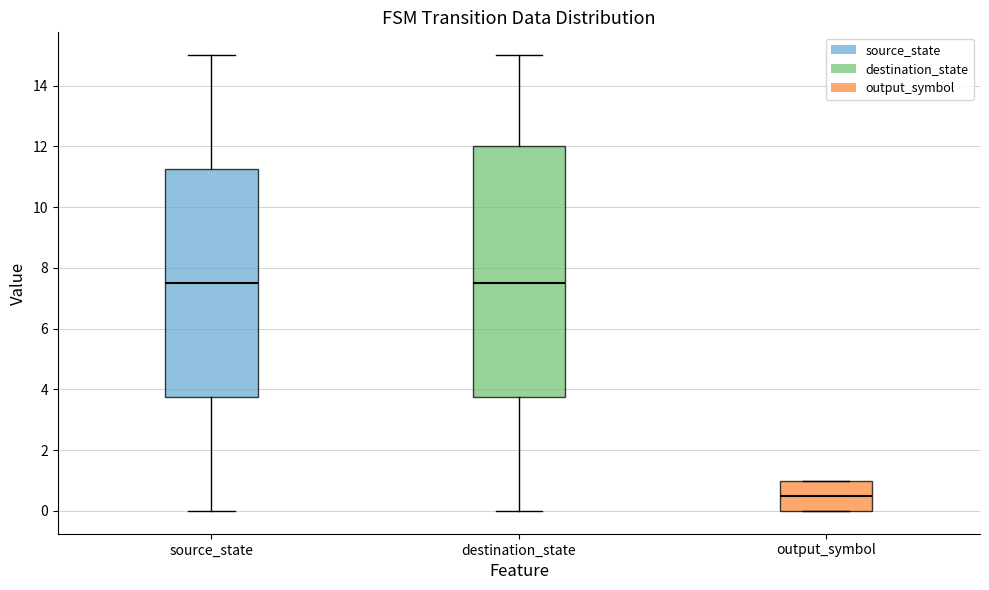

Comparing the boxes themselves (not the whiskers), which one is the tallest?

destination_state